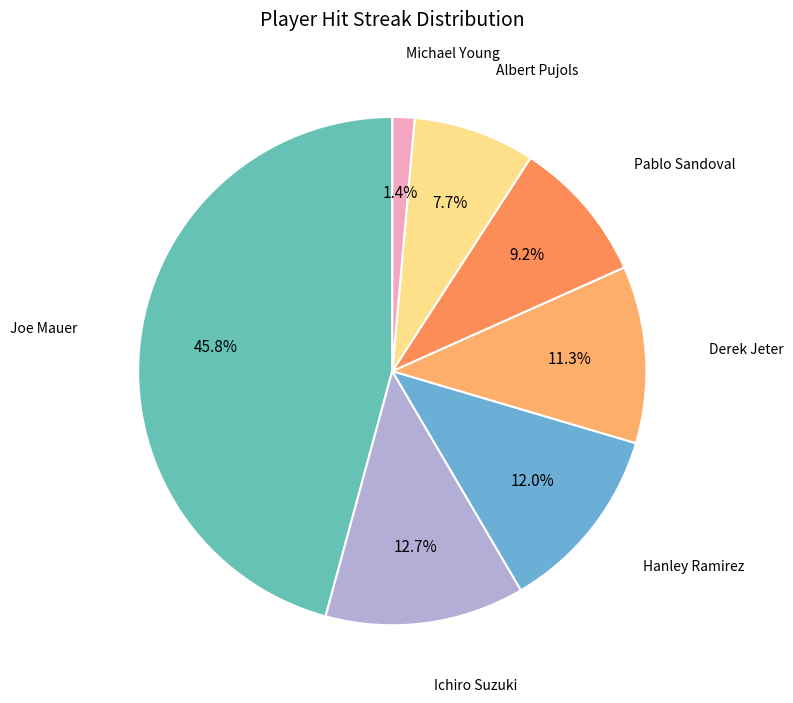

What percentage do Joe Mauer and Pablo Sandoval together represent?

54.9%